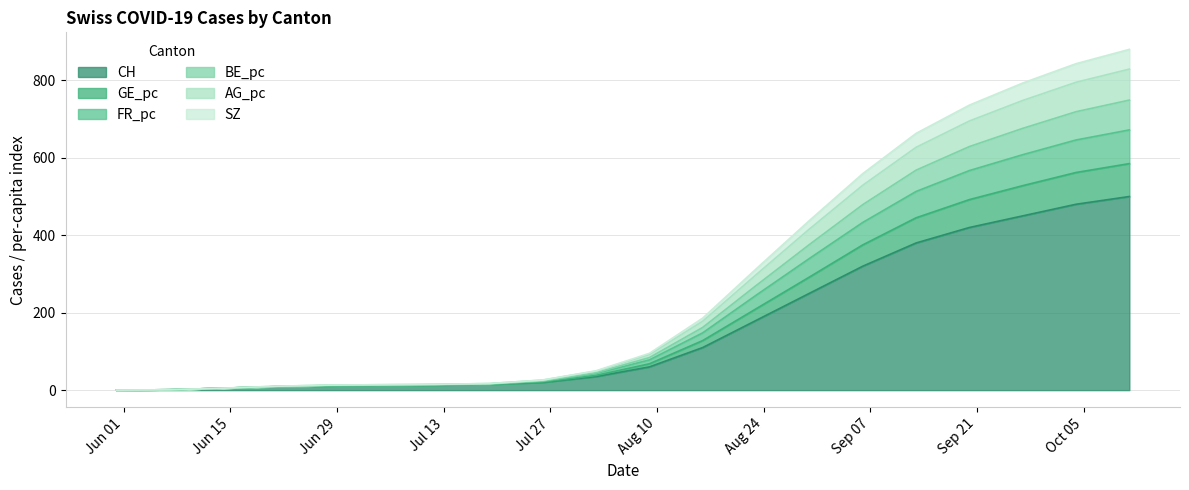

Does the chart have visible grid lines?

Yes